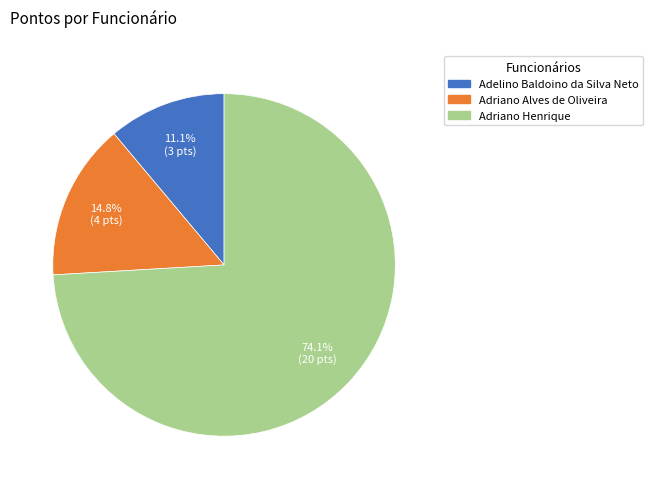

Which category has the smallest portion of the pie?

Adelino Baldoino da Silva Neto